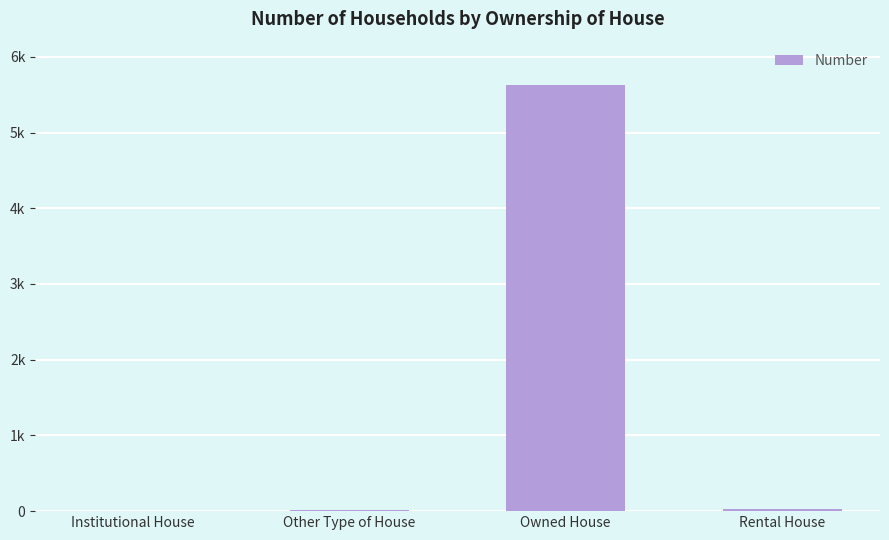

What is the label of the 3rd bar from the right?

Other Type of House